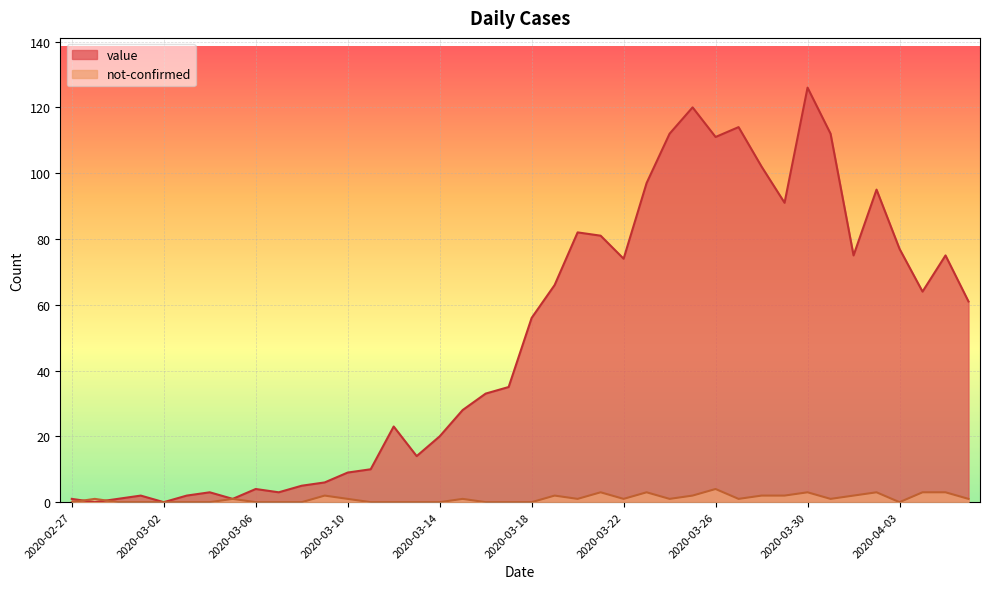

Which series has the largest total across all categories?

value